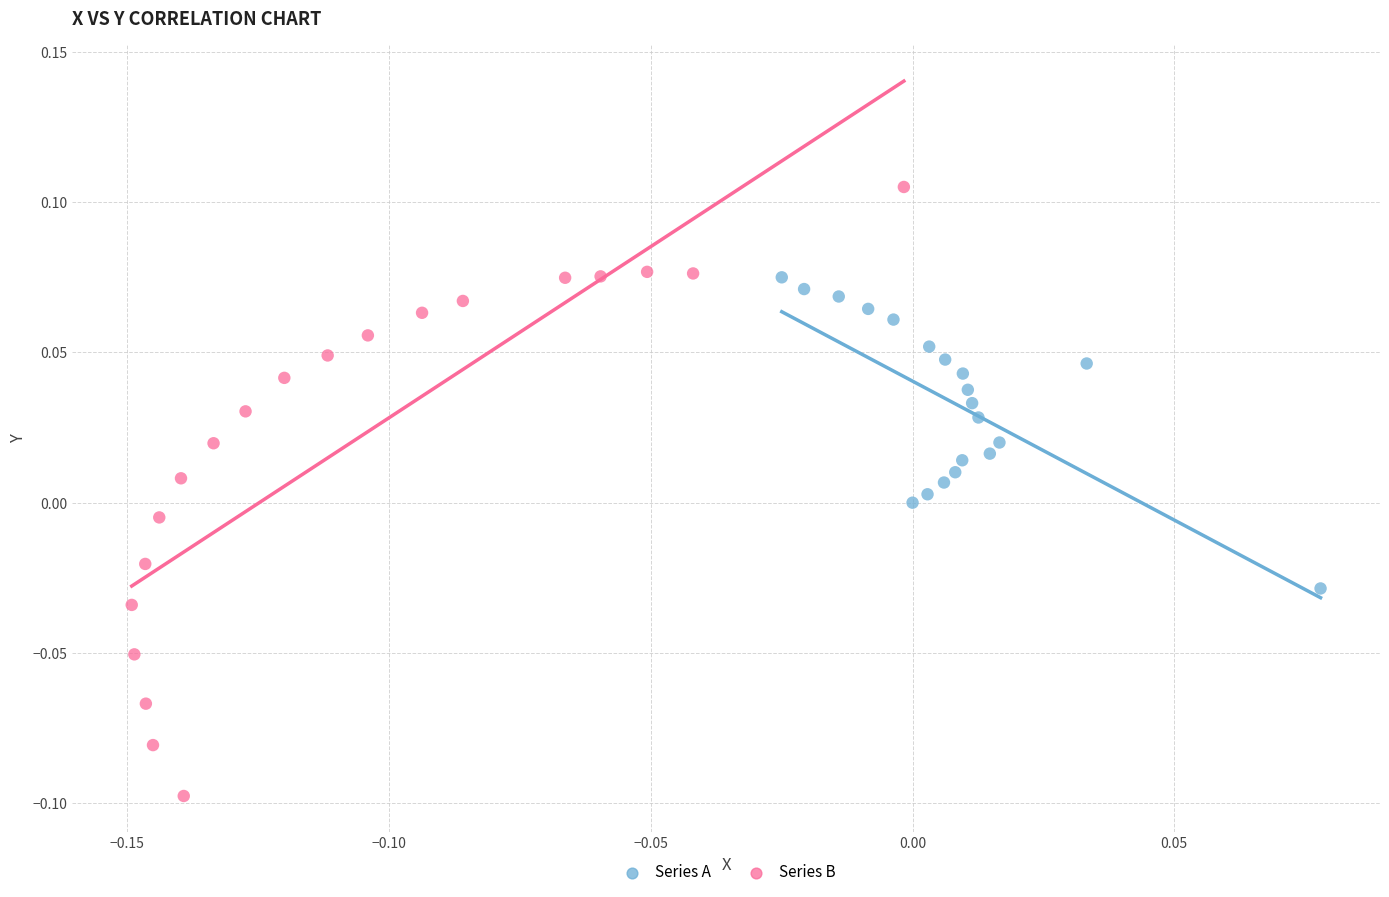

Which series reaches the minimum Y coordinate?

Series B